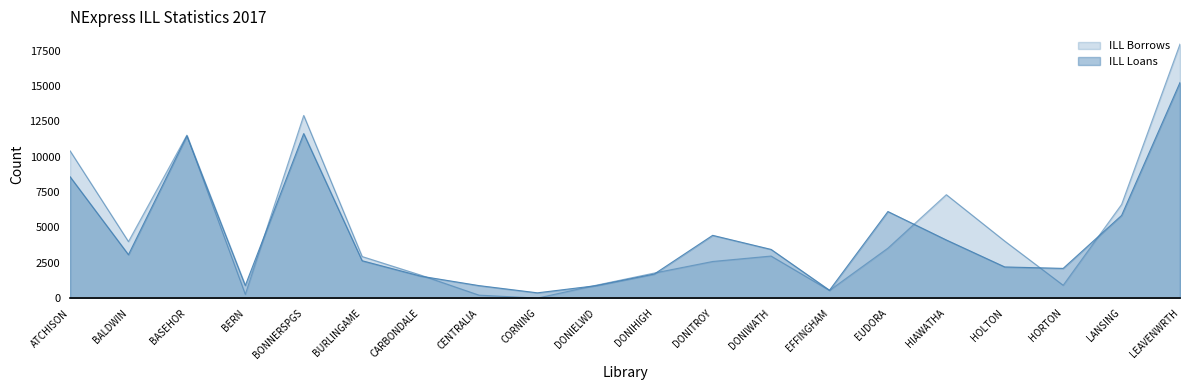

True or false: ILL Borrows has more than 1 points higher than both neighbors.

True